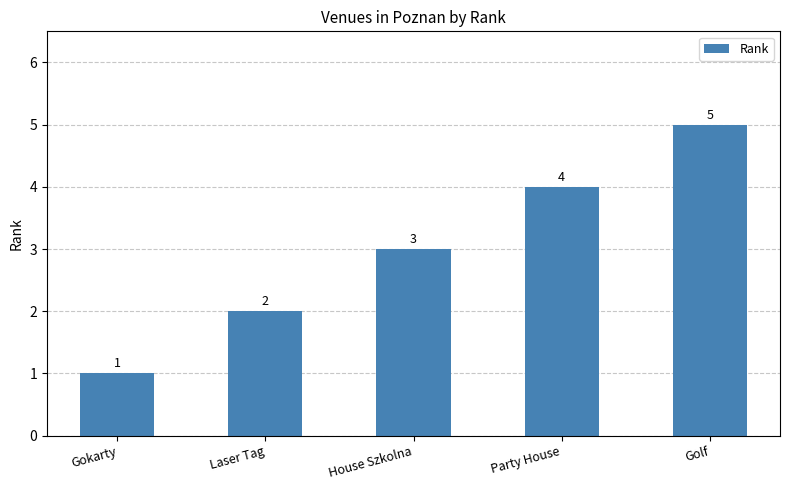

What is the change in value from Laser Tag to Party House?

+2